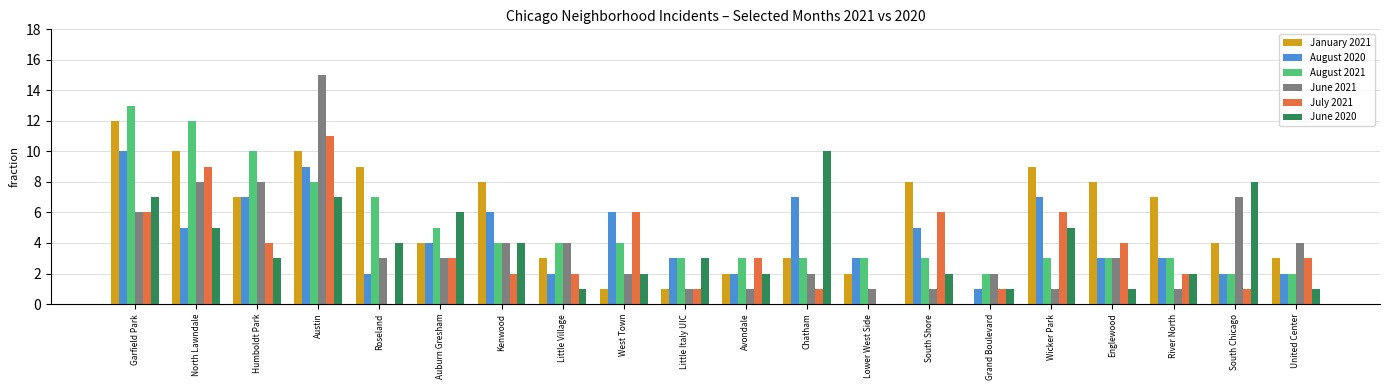

Which series changed the most between Lower West Side and South Chicago?

June 2020